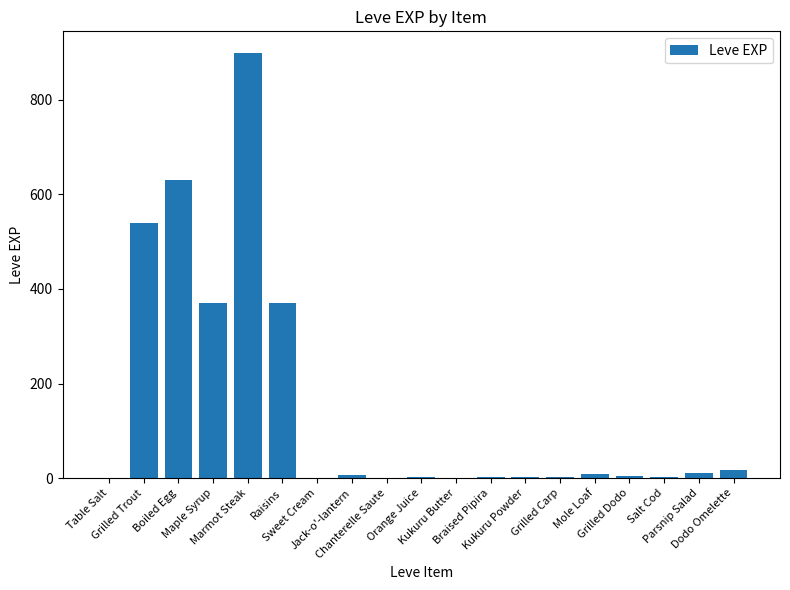

Are the bars grouped side by side (vs. stacked)?

No